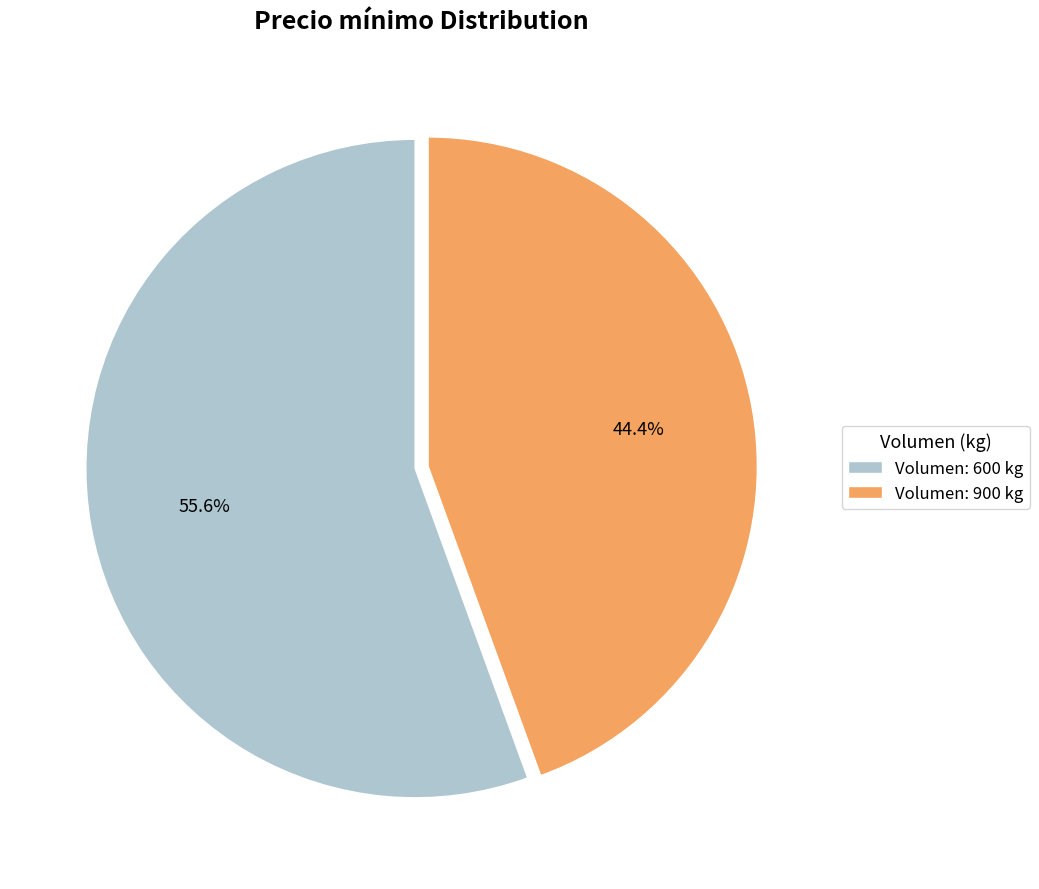

What is the smallest slice in the pie chart?

Volumen: 900 kg